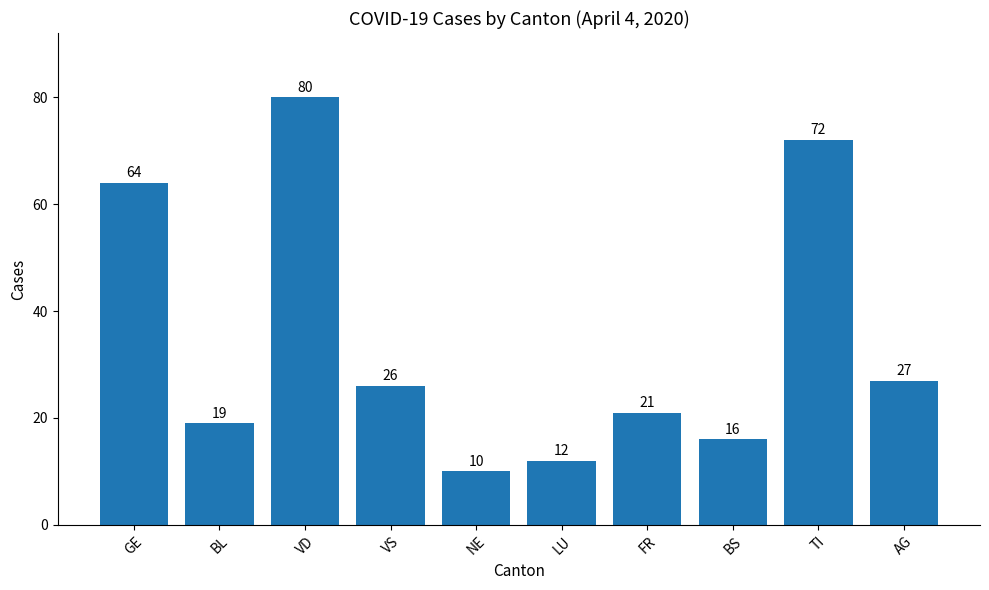

How many data points are less than 26?

5